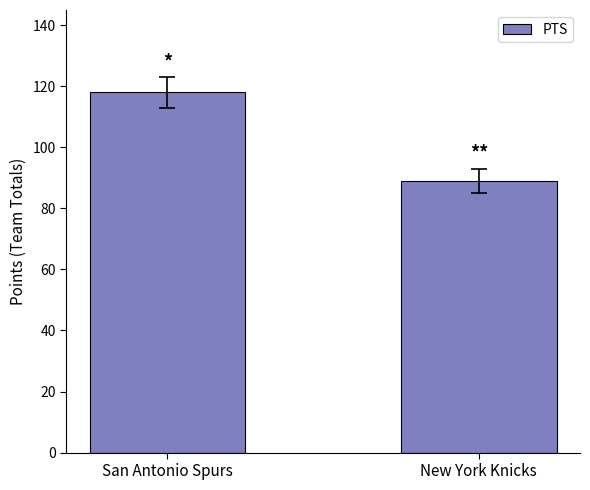

Where is the data nearest to the value 103?

New York Knicks